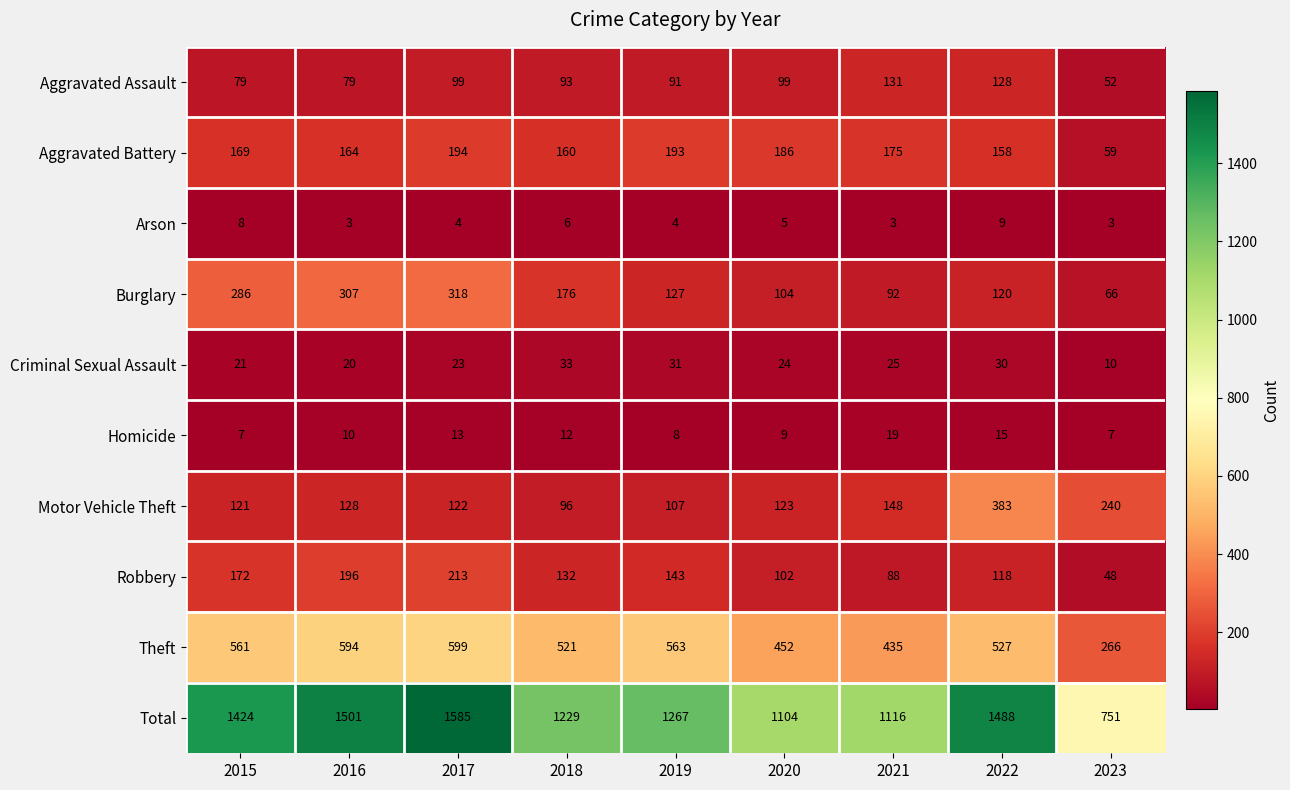

Count the number of categories in the chart.

9